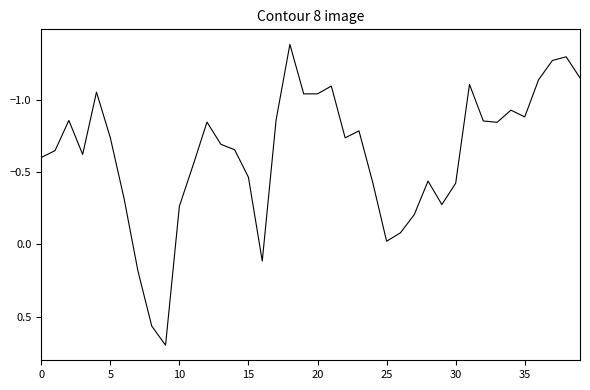

What is the maximum value shown in the chart?

0.7